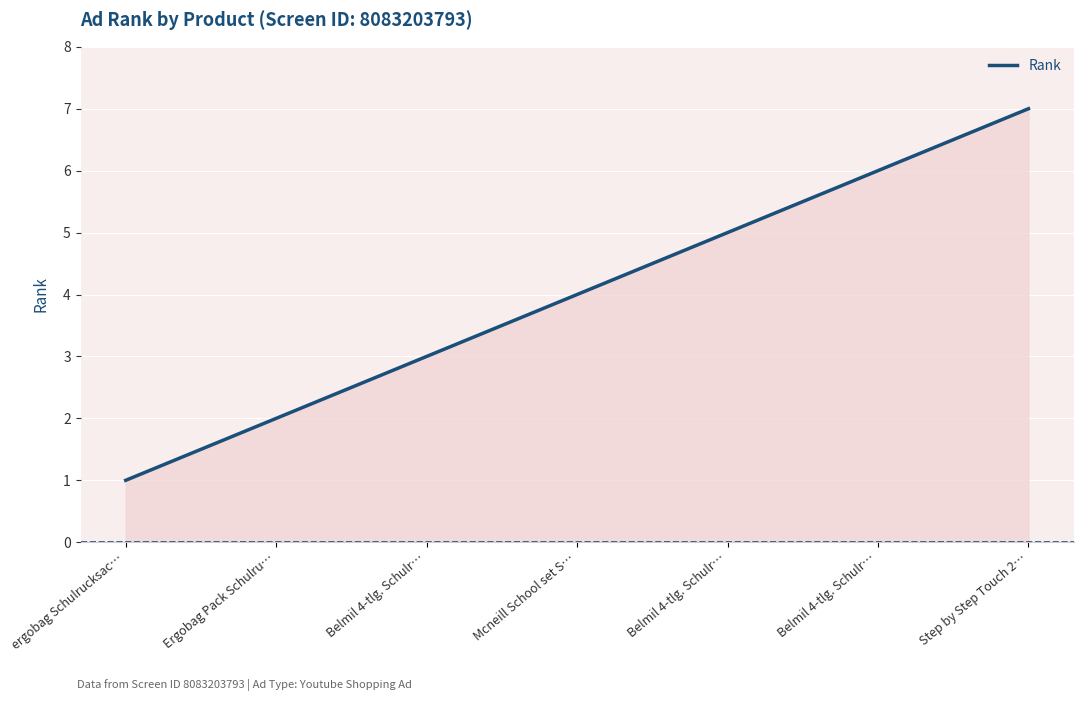

At which label does the data first exceed 4?

Belmil 4-tlg. Schulr…